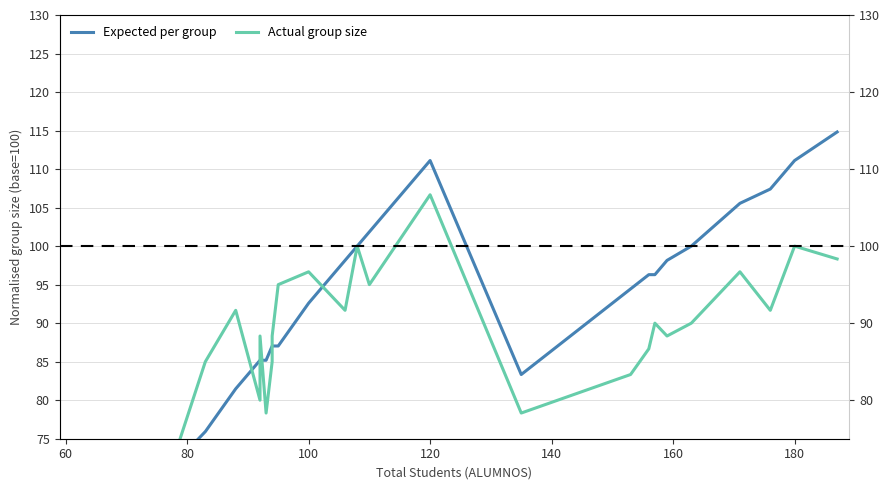

Is the value of Expected per group at 100 greater than the value of Actual group size at 9?

No